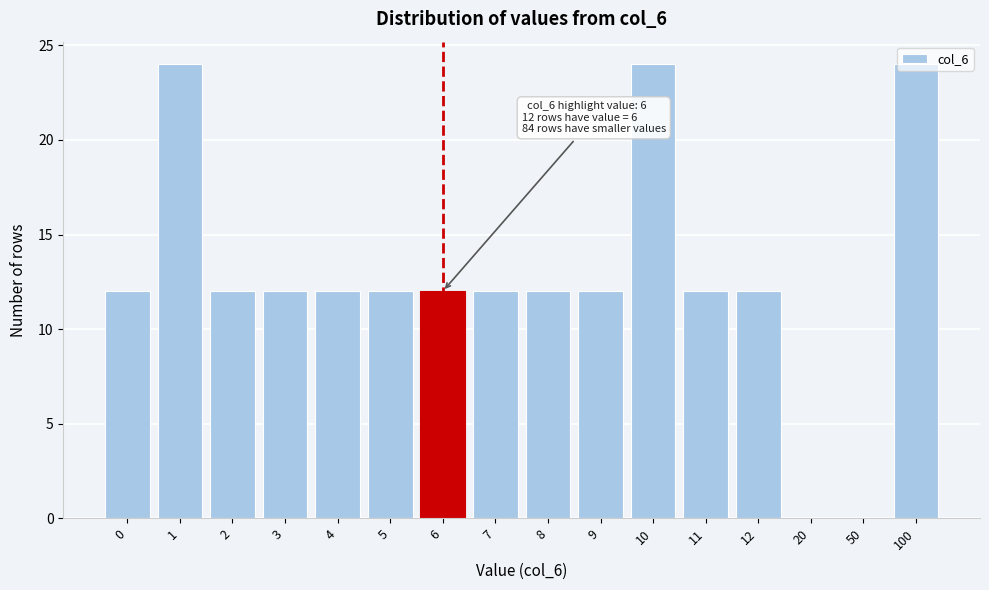

What is the ratio of the value at 4 to the value at 3?

1.0